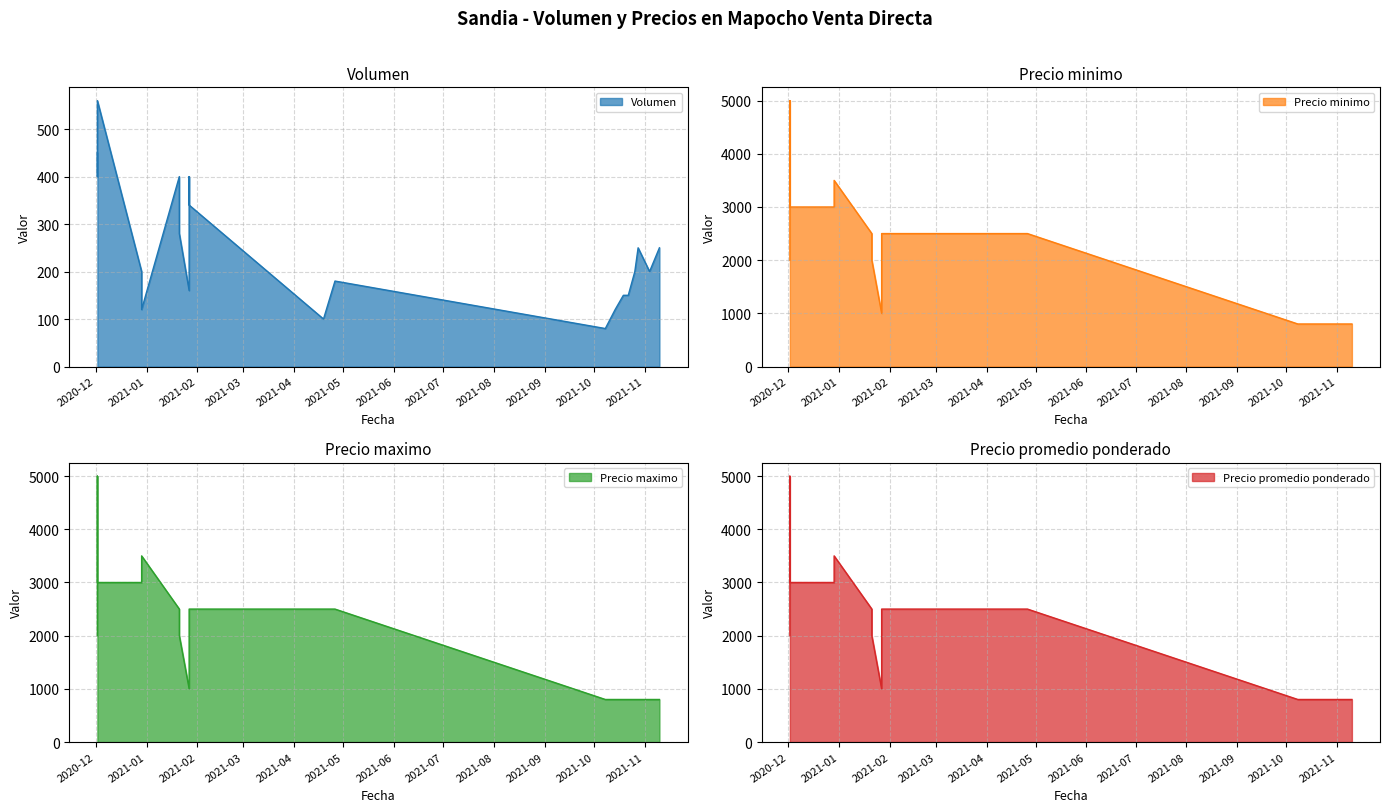

What is the difference between the maximum and minimum values in the Precio maximo series?

4200